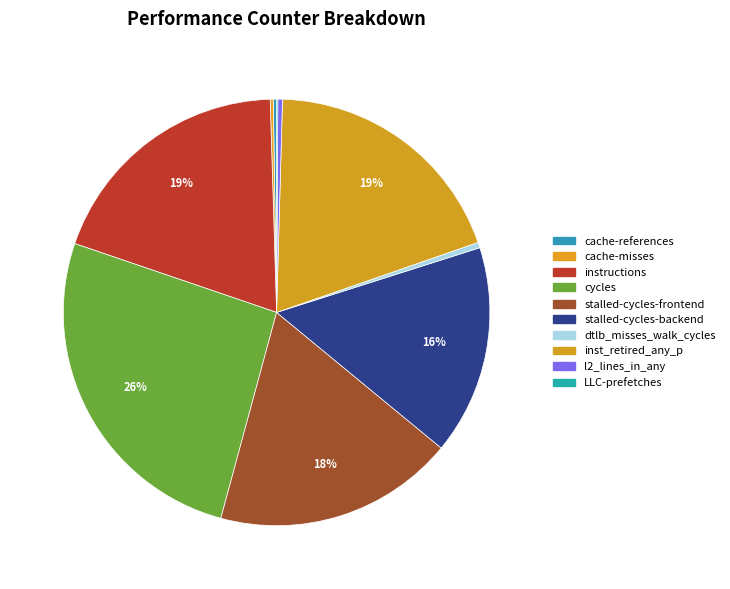

To the nearest percent, what is the difference between the cache-references and cycles slice percentages?

26%